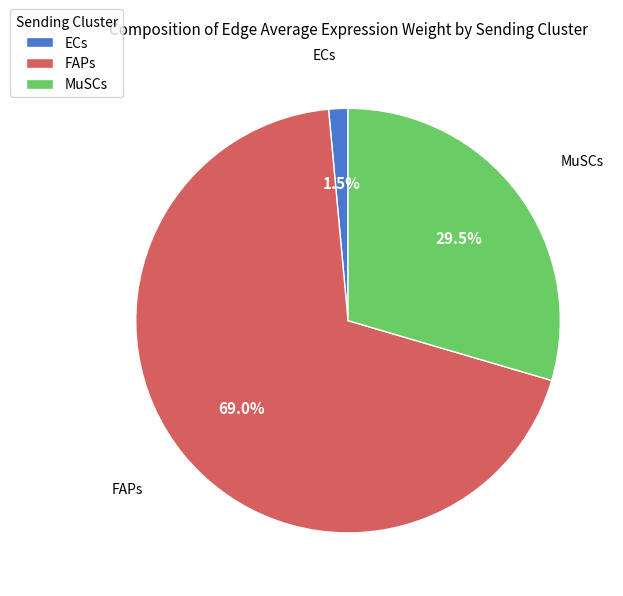

Which slice is the smallest?

ECs